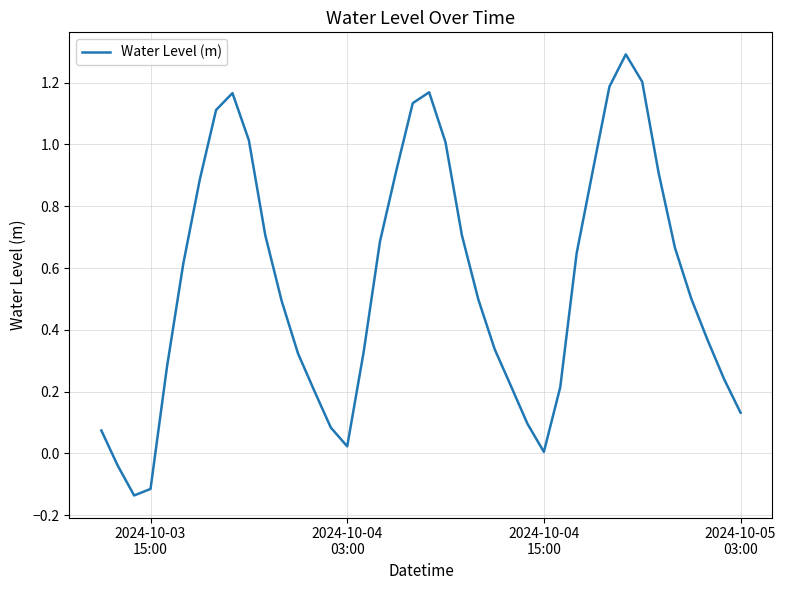

What is the maximum value shown in the chart?

1.3